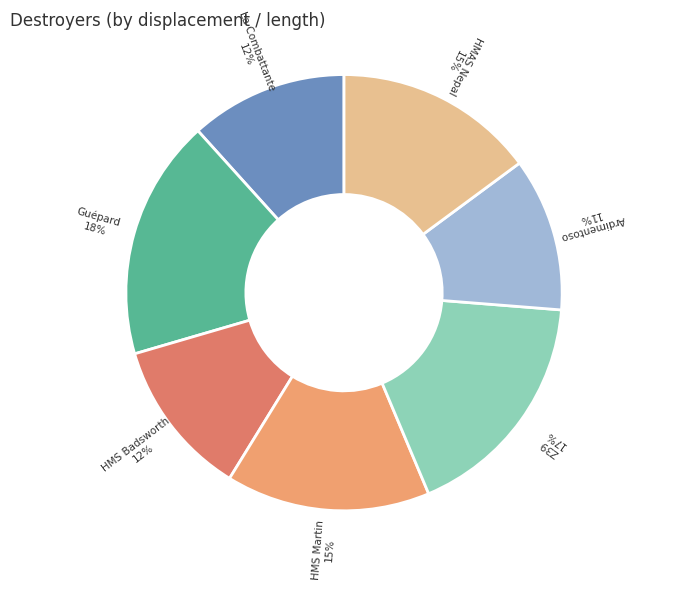

Is there any slice that represents more than half of the pie?

No